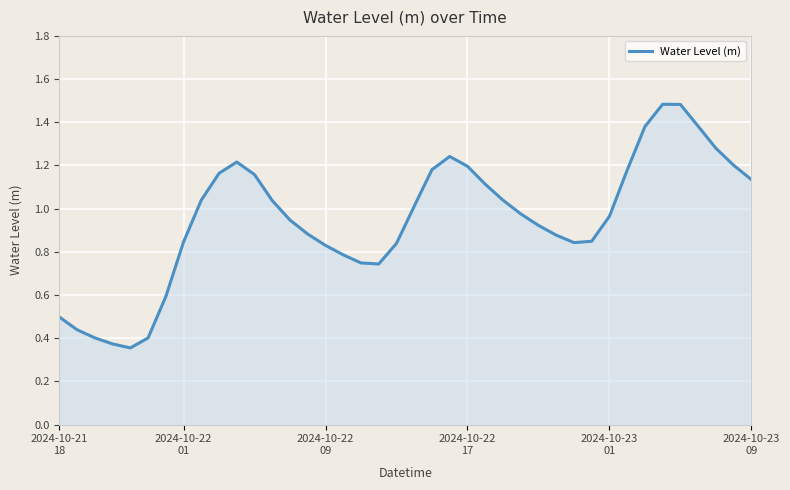

What is the maximum value shown in the chart?

1.5